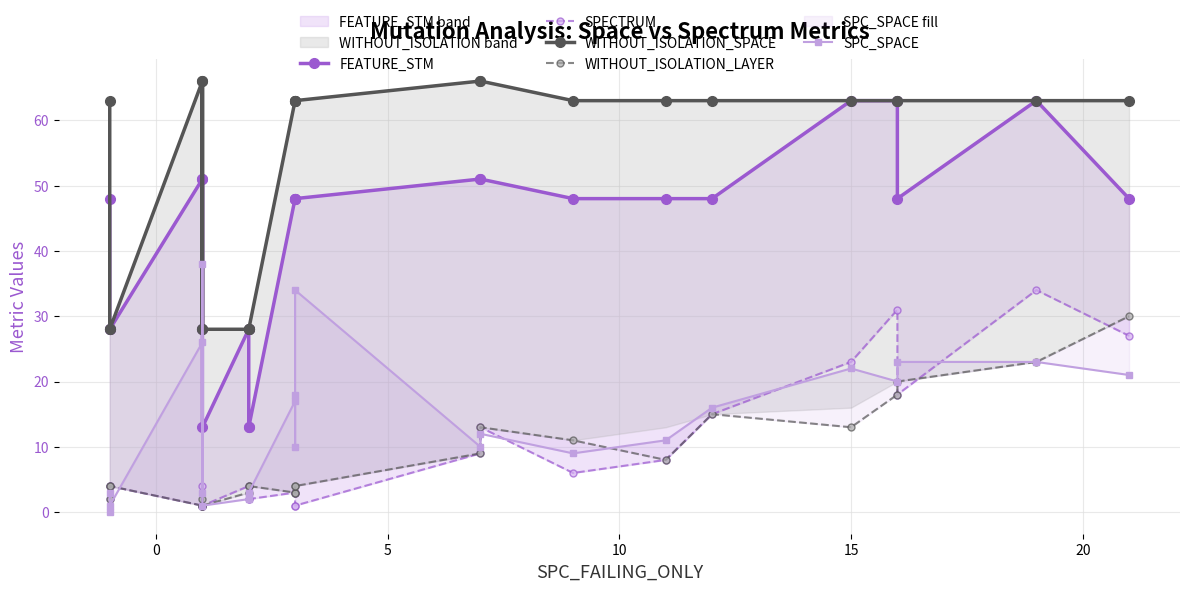

Is it true that WITHOUT_ISOLATION_LAYER equals 3 at −5?

False